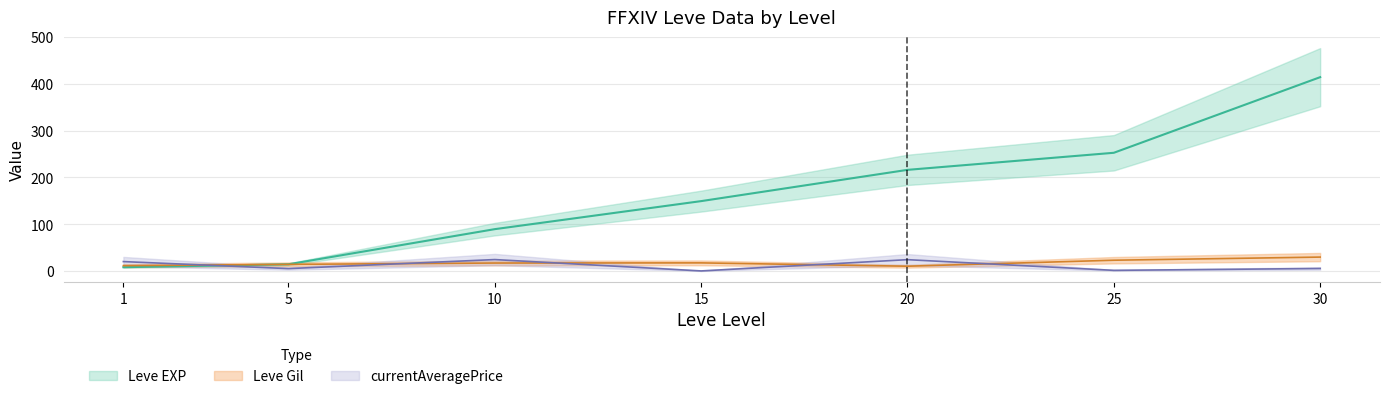

What is the average value of the Leve Gil series?

17.4